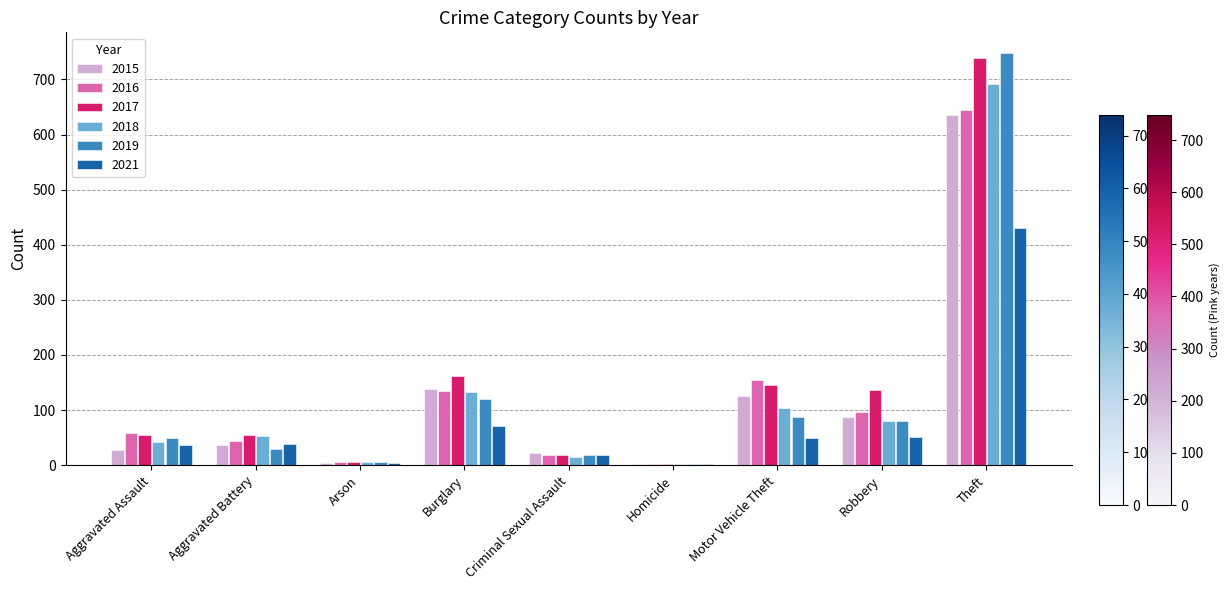

Where is 2019 nearest to the value 375?

Burglary